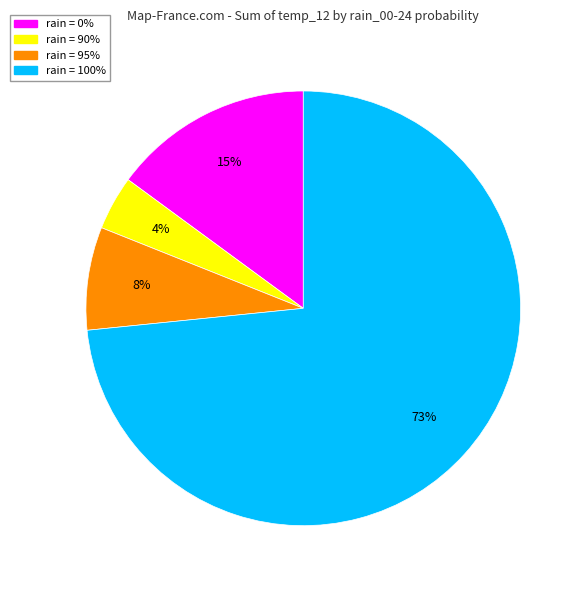

Does rain = 95% account for over 50% of the chart?

No